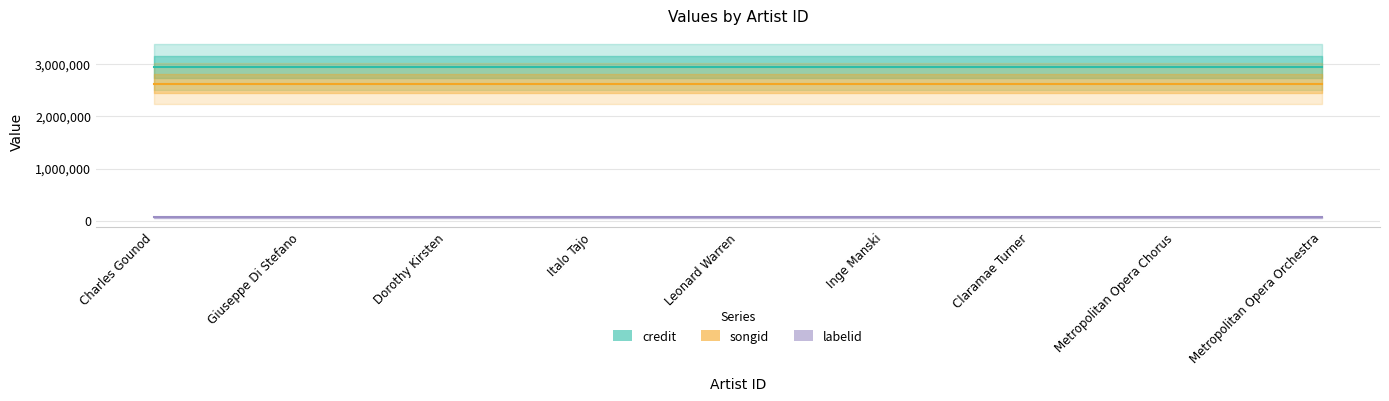

How many series are shown in this chart?

3